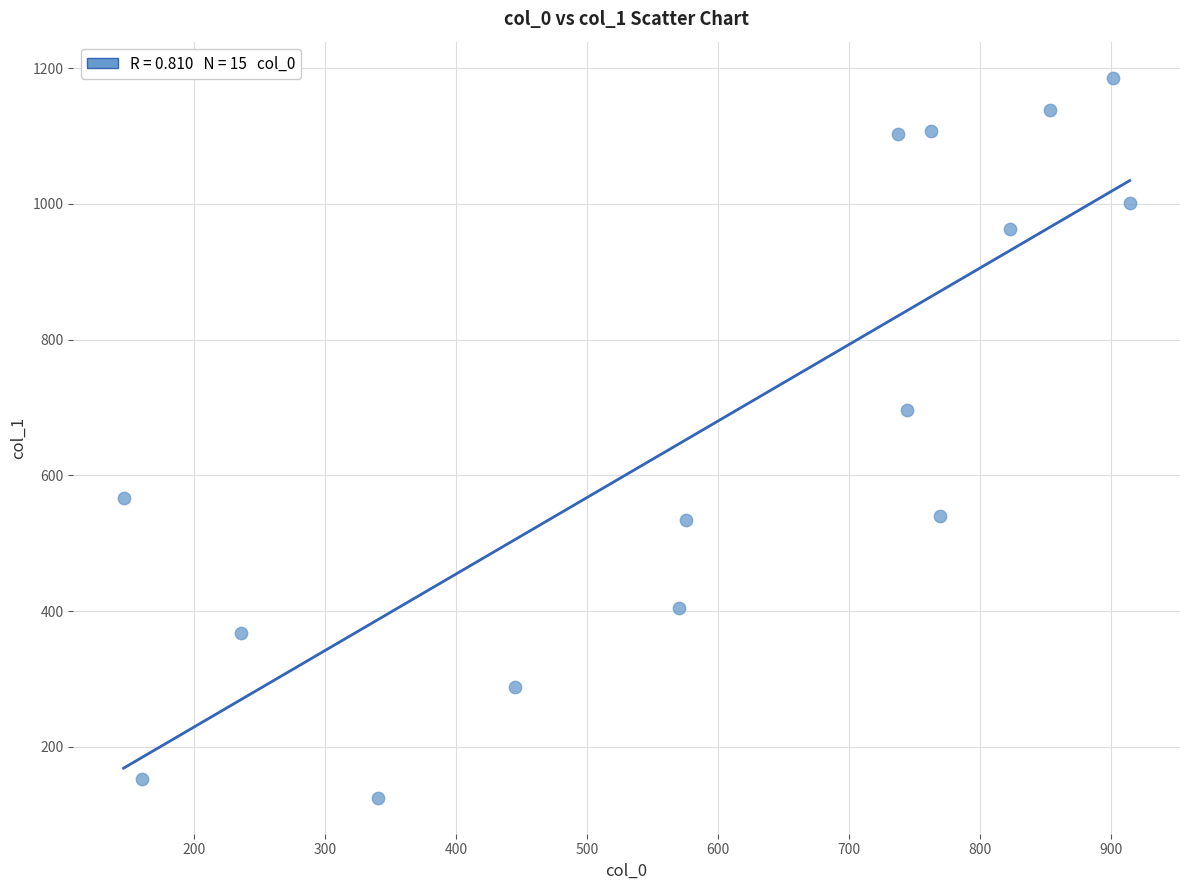

What is the range of X values (max minus min)?

768